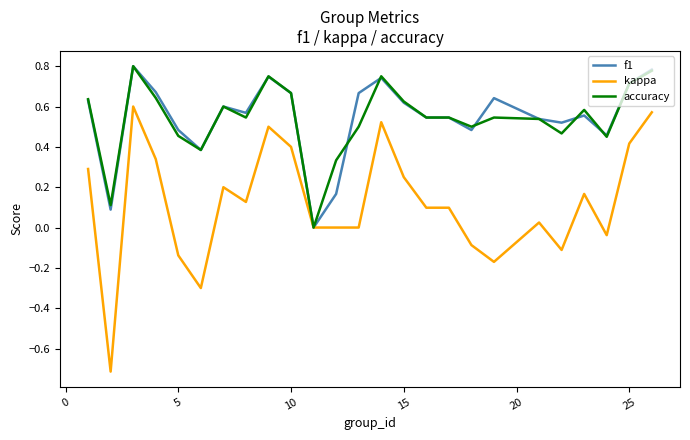

What is the lowest value of the kappa series?

-0.7